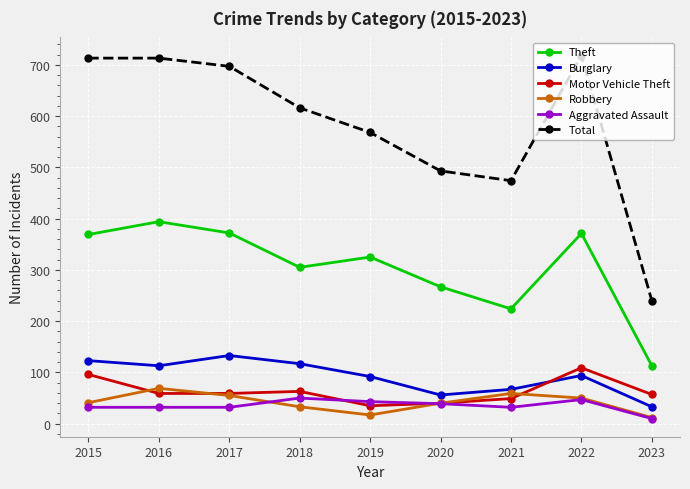

What are all the series names shown in the legend?

Theft, Burglary, Motor Vehicle Theft, Robbery, Aggravated Assault, Total